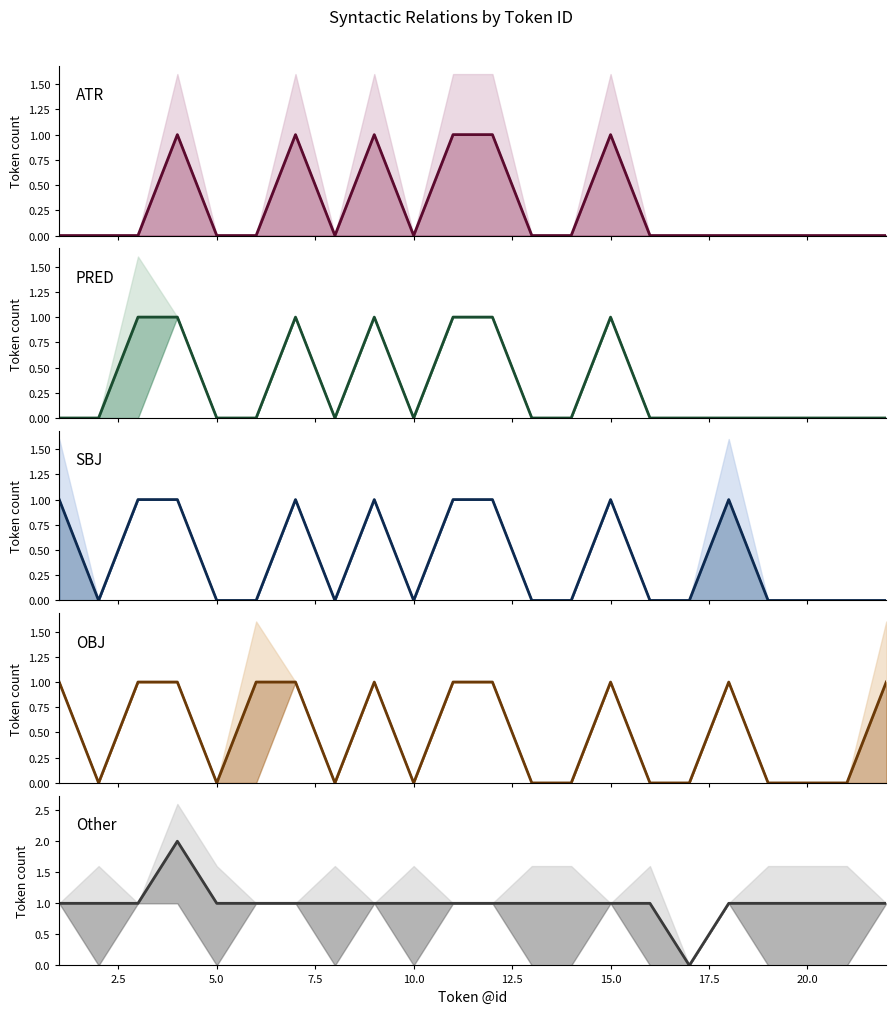

Is the value of Other at 20.0 greater than the value of PRED at 10.0?

Yes